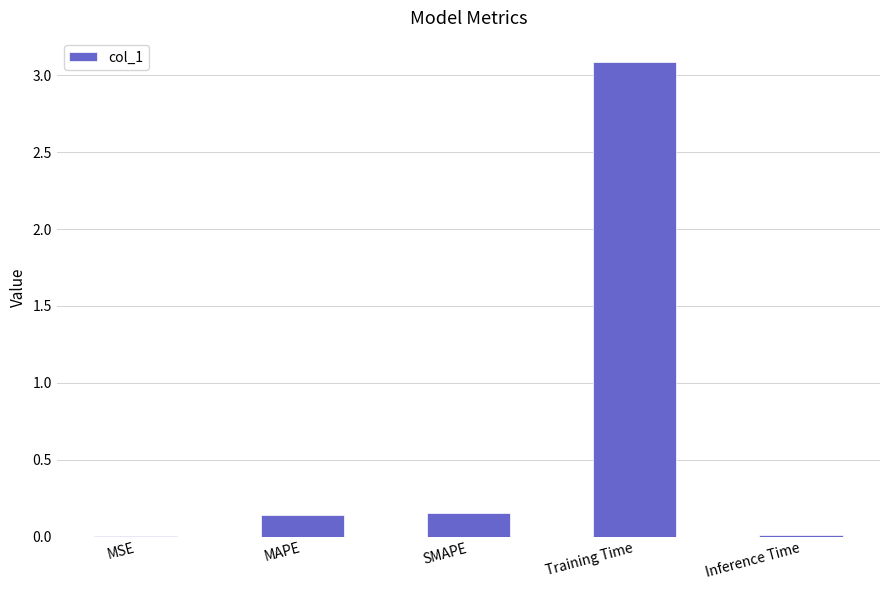

What value does the data have at Training Time?

3.1